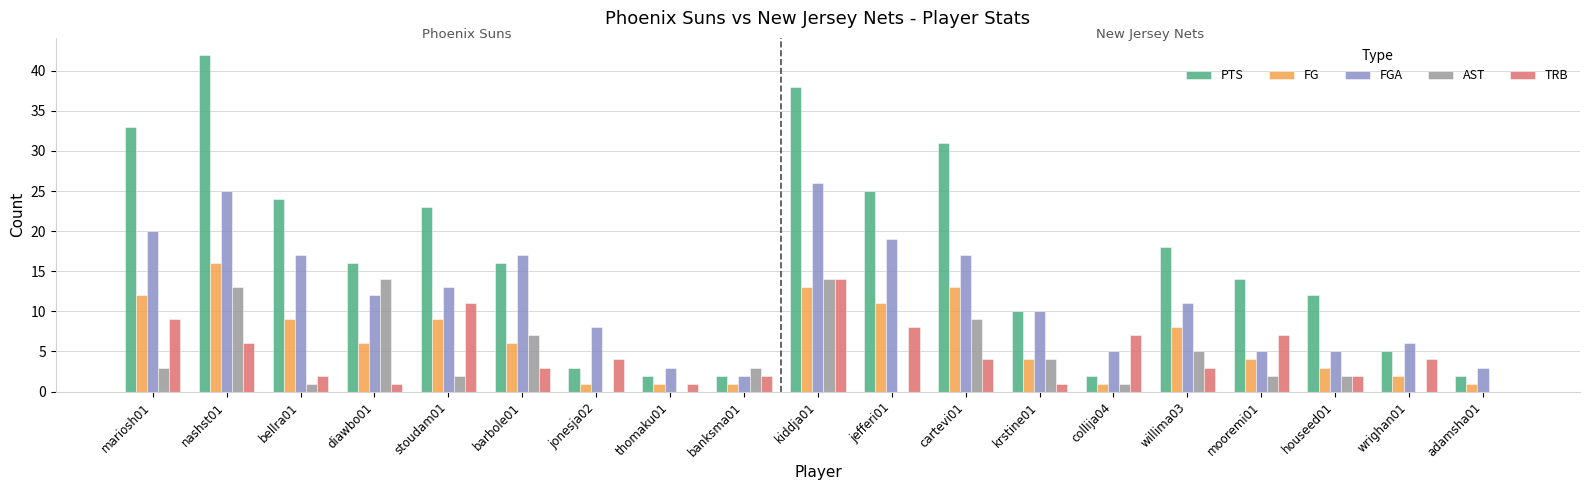

What is the greatest value displayed?

42